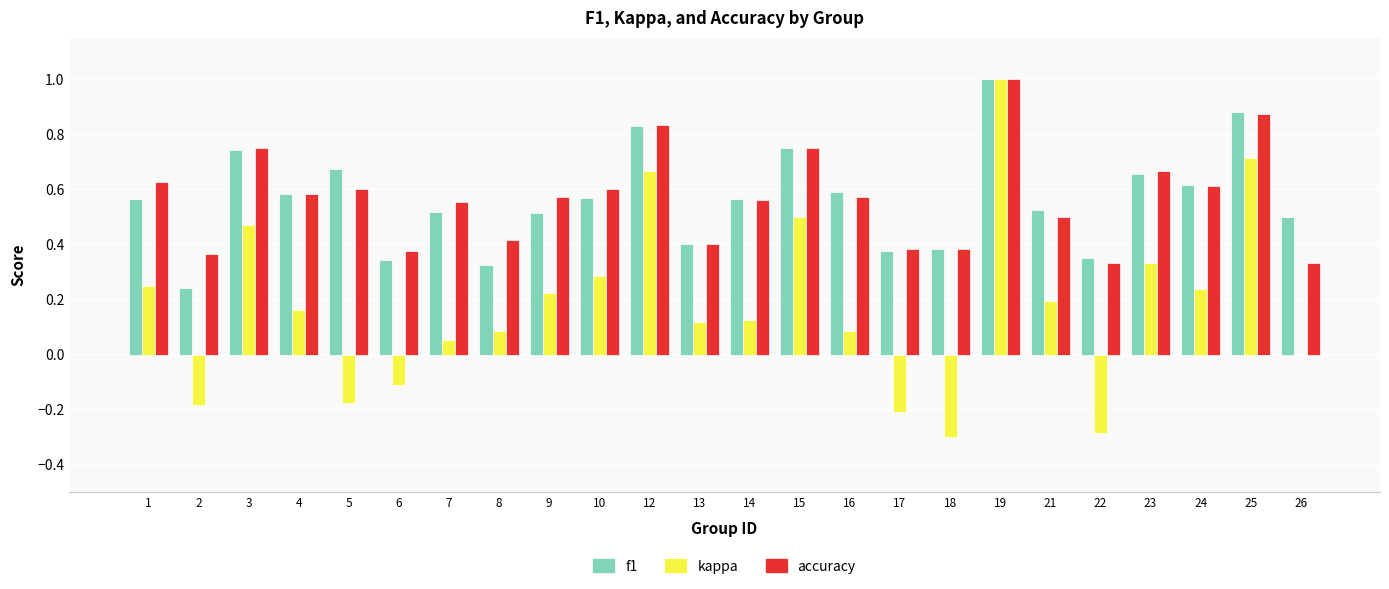

How many series are shown in this chart?

3